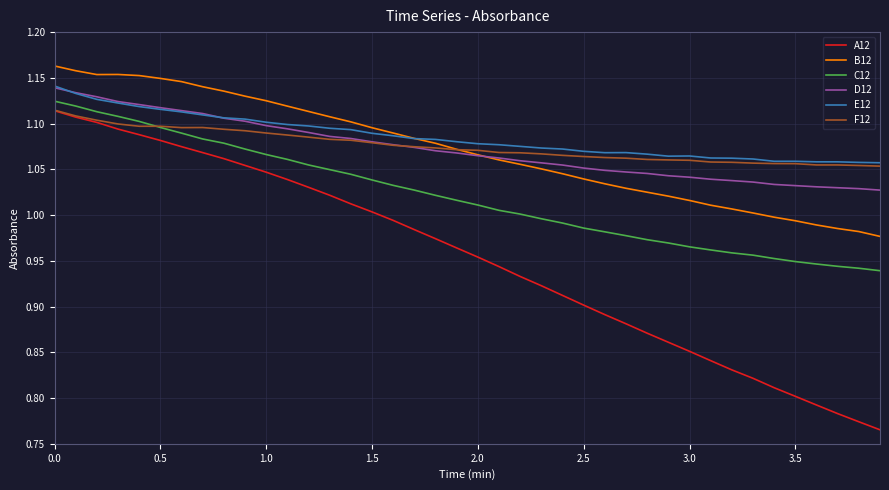

True or false: A12 and B12 intersect in this chart.

False